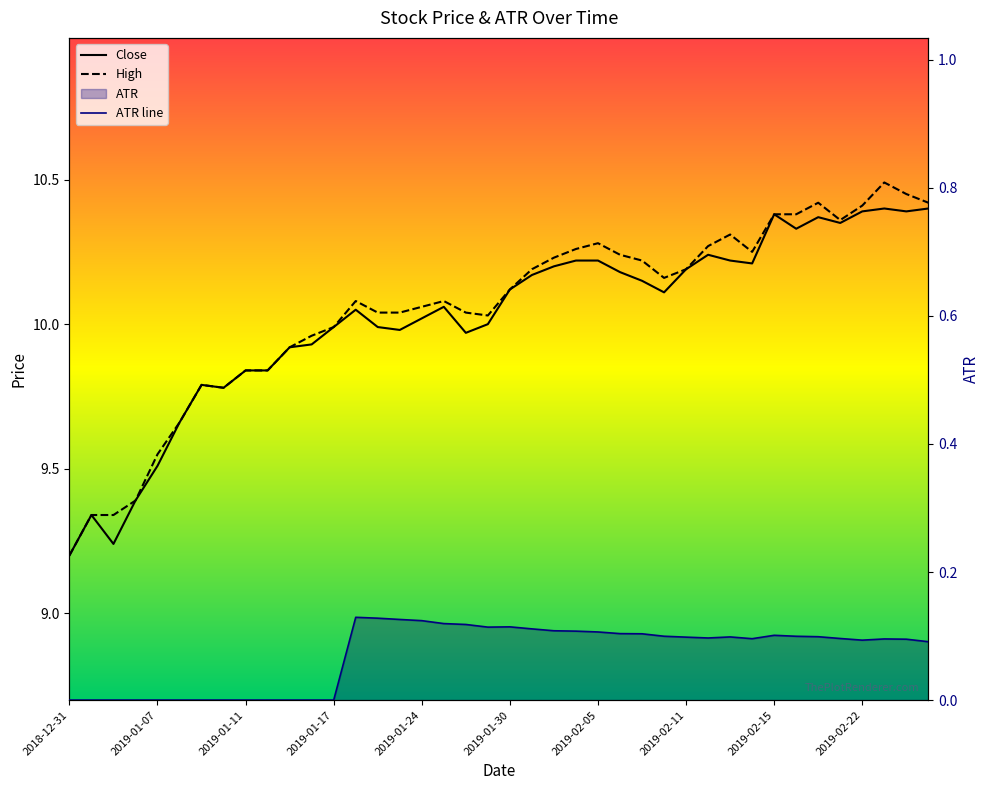

Reading left to right, extract all data points from this chart.

Close: 9.2	9.3	9.2	9.4	9.5	9.7	9.8	9.8	9.8	9.8	9.9	9.9	10.0	10.1	10.0	10.0	10.0	10.1	10.0	10.0	10.1	10.2	10.2	10.2	10.2	10.2	10.1	10.1	10.2	10.2	10.2	10.2	10.4	10.3	10.4	10.4	10.4	10.4	10.4	10.4
High: 9.2	9.3	9.3	9.4	9.6	9.7	9.8	9.8	9.8	9.8	9.9	10.0	10.0	10.1	10.0	10.0	10.1	10.1	10.0	10.0	10.1	10.2	10.2	10.3	10.3	10.2	10.2	10.2	10.2	10.3	10.3	10.2	10.4	10.4	10.4	10.4	10.4	10.5	10.4	10.4
ATR line: 0.0	0.0	0.0	0.0	0.0	0.0	0.0	0.0	0.0	0.0	0.0	0.0	0.0	0.1	0.1	0.1	0.1	0.1	0.1	0.1	0.1	0.1	0.1	0.1	0.1	0.1	0.1	0.1	0.1	0.1	0.1	0.1	0.1	0.1	0.1	0.1	0.1	0.1	0.1	0.1